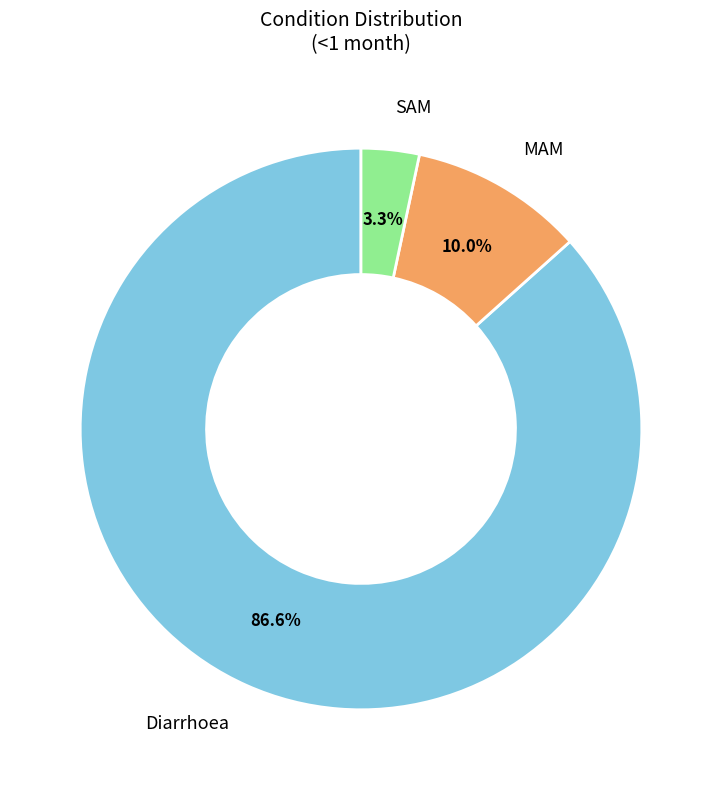

Is there any slice that represents more than half of the pie?

Yes